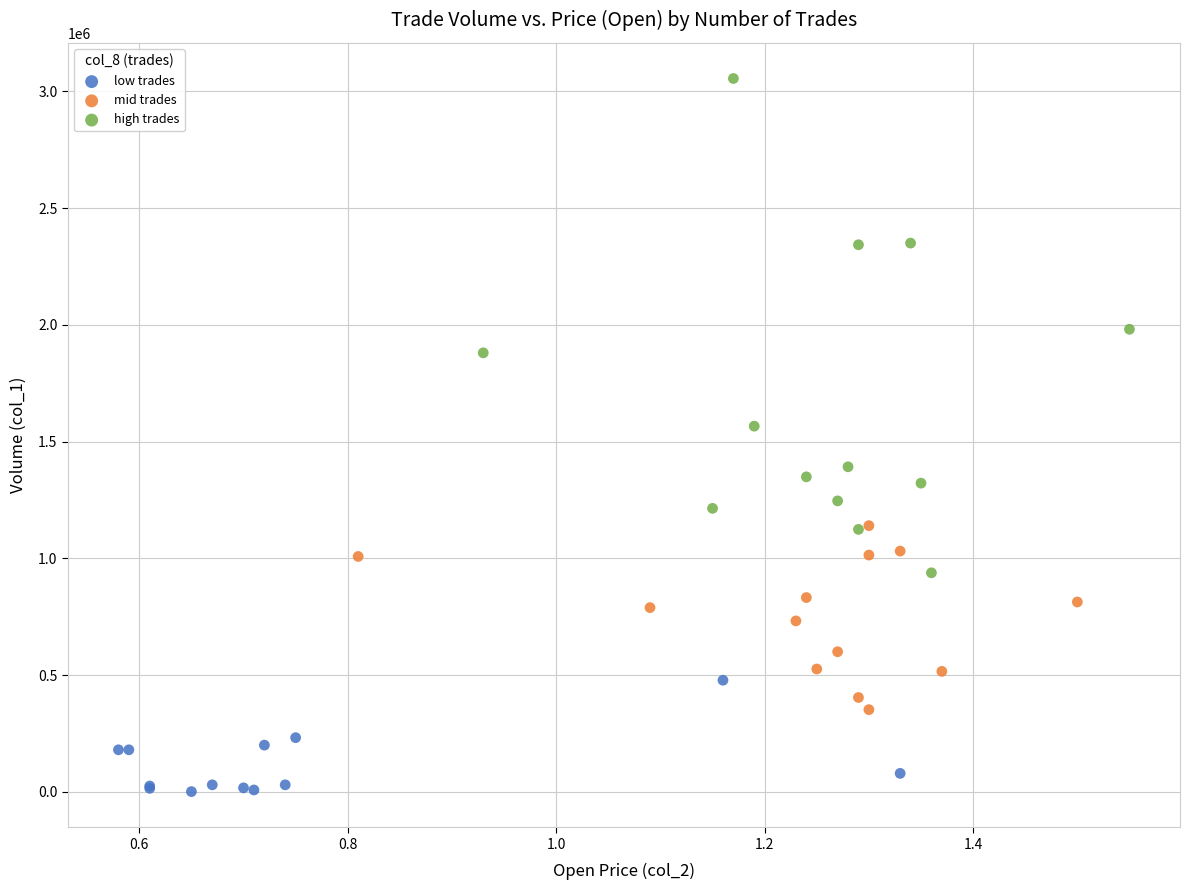

Which series has the widest spread of Y values?

high trades